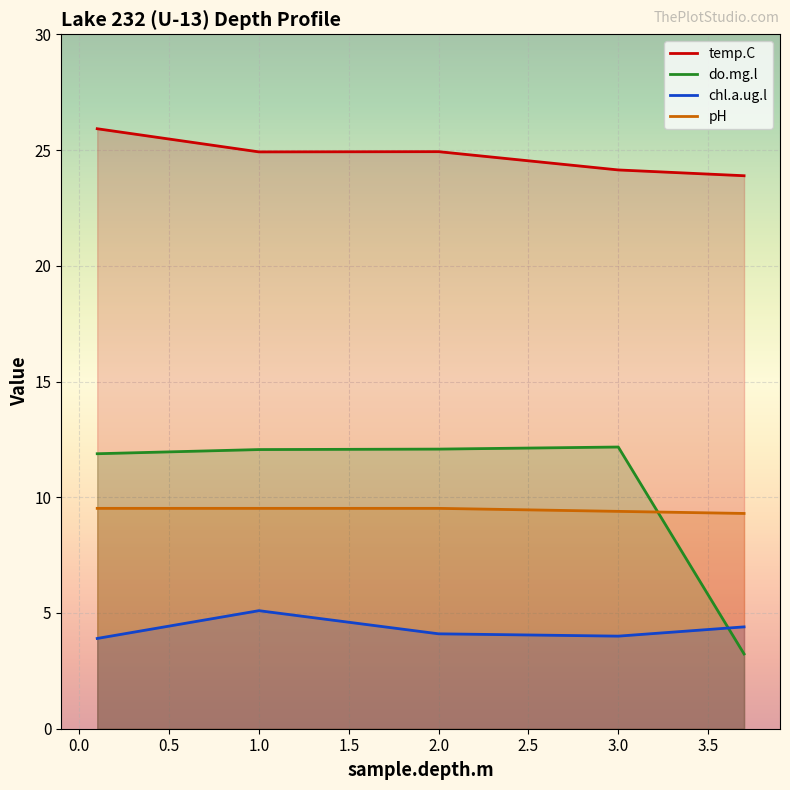

Is this an area chart (filled region under the line)?

No